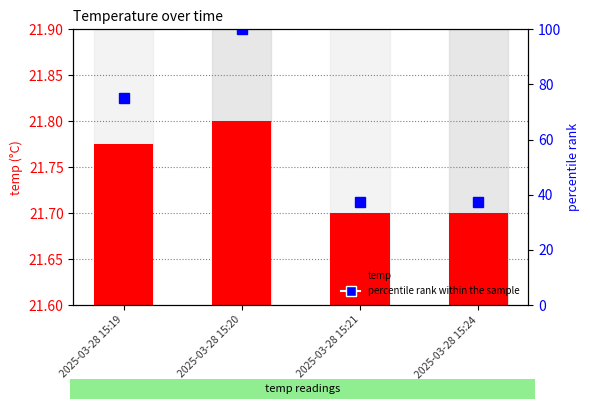

Which has a higher value, 2025-03-28 15:21 or 2025-03-28 15:19?

2025-03-28 15:19